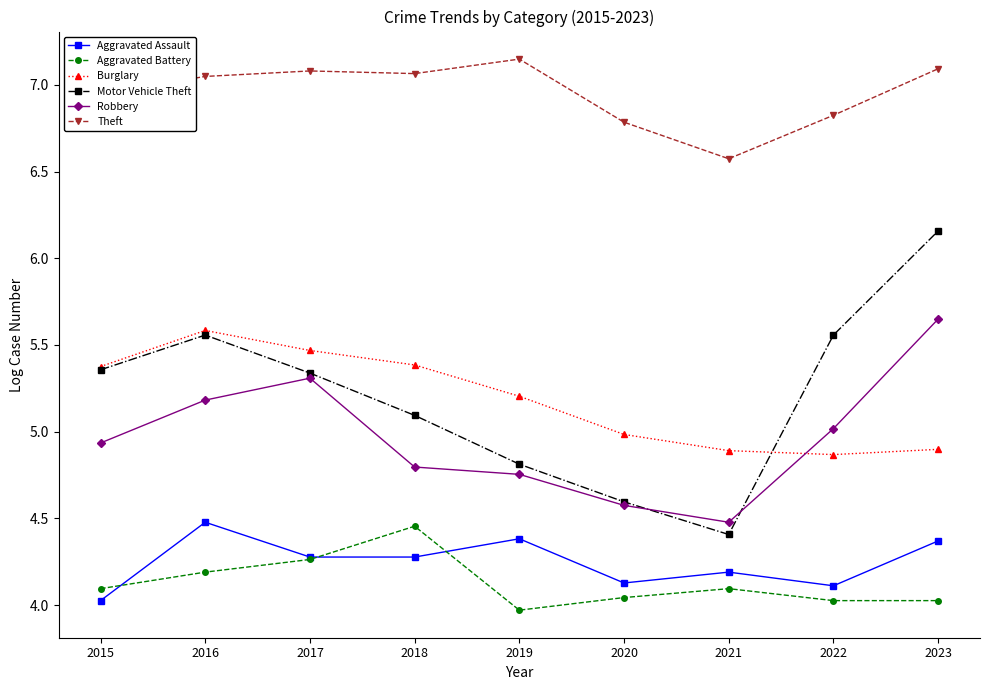

Which series has the widest spread of values?

Motor Vehicle Theft